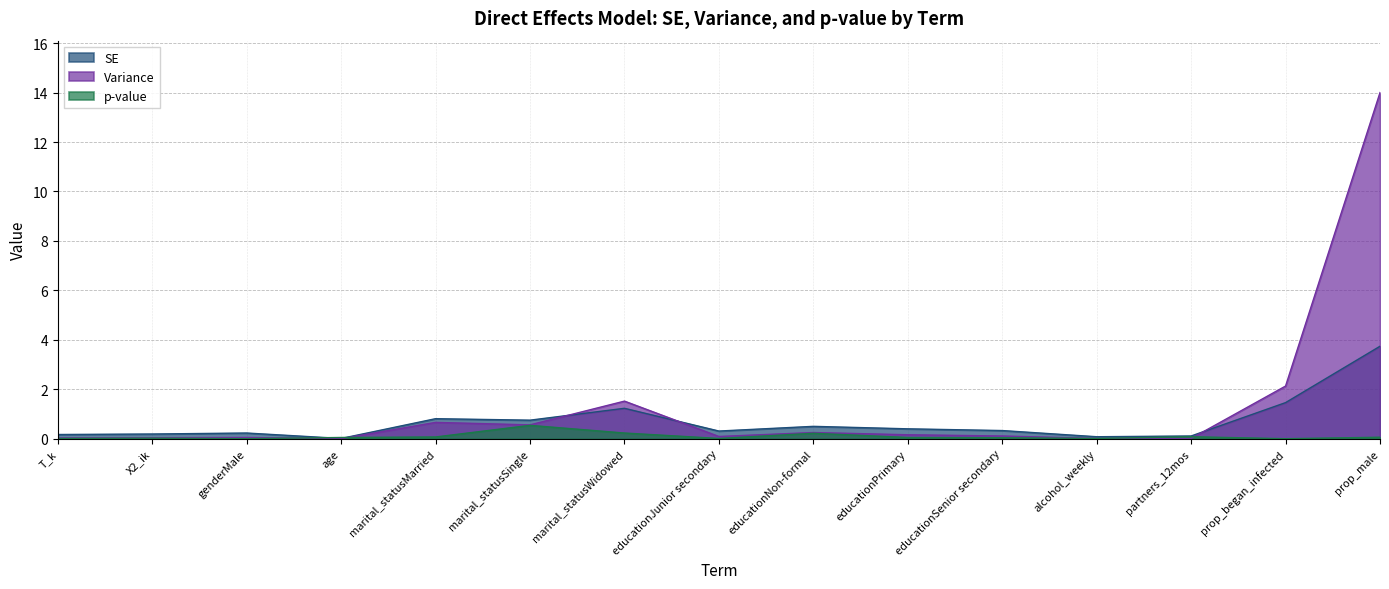

At how many categories does at least one series exceed 4?

1